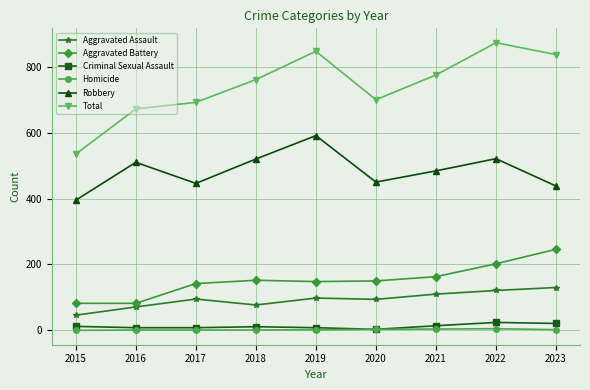

List the series in order of their peak value, lowest first.

Homicide, Criminal Sexual Assault, Aggravated Assault, Aggravated Battery, Robbery, Total